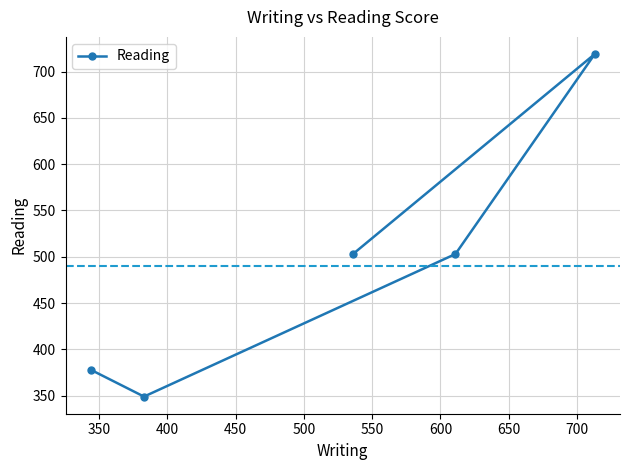

What is the difference between the second highest and minimum values?

154